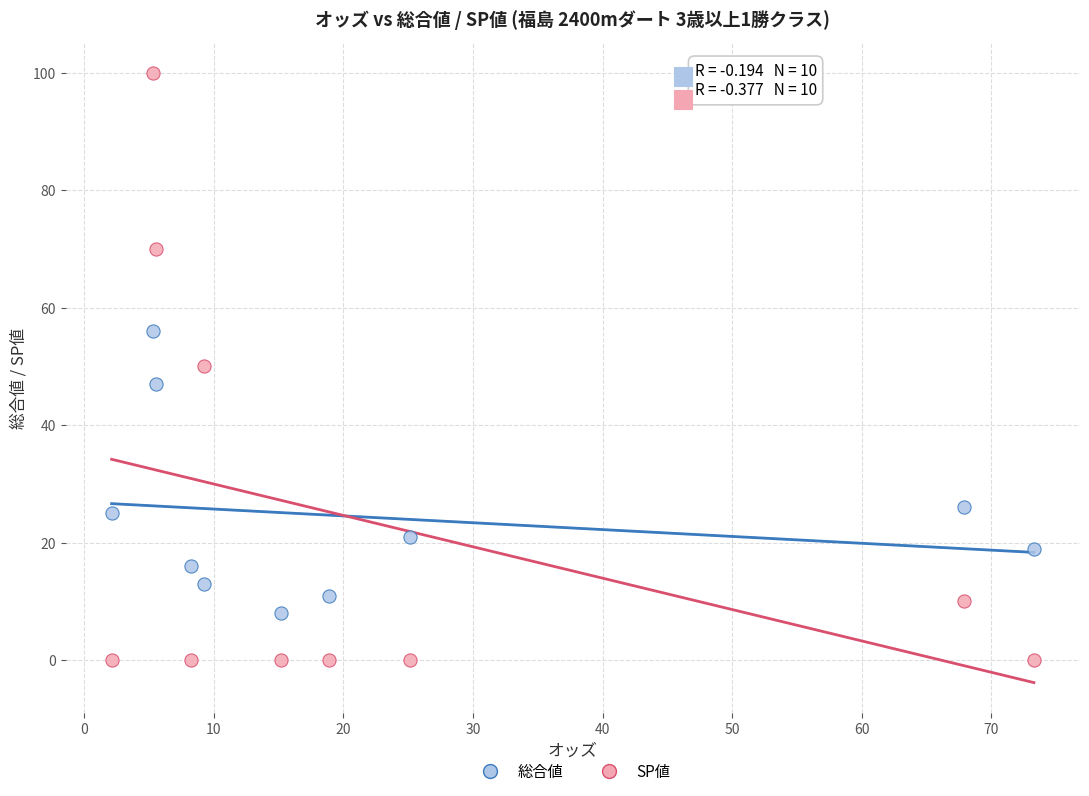

Which series contains the lowest Y value?

SP値